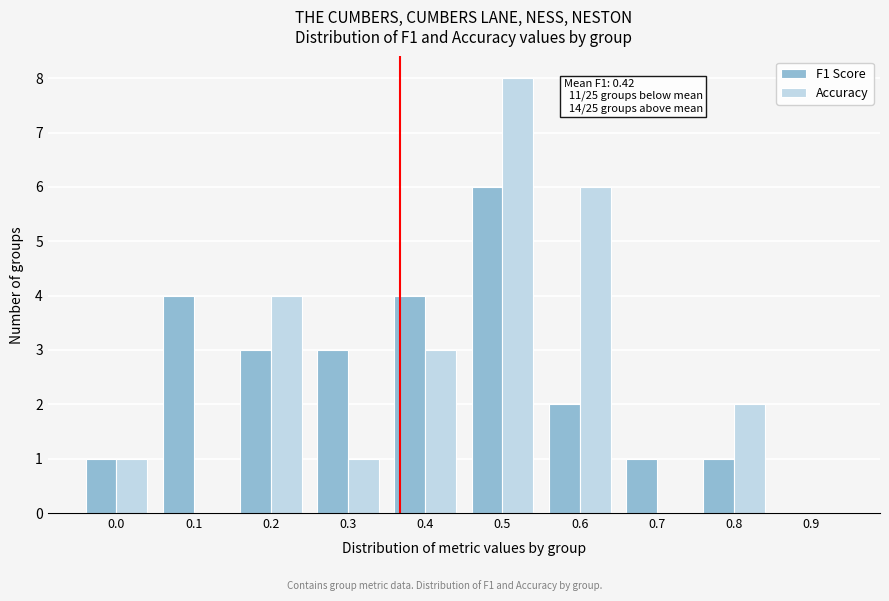

Reading left to right, transcribe all the data shown in this chart.

F1 Score: 0.0=1	0.1=4	0.2=3	0.3=3	0.4=4	0.5=6	0.6=2	0.7=1	0.8=1	0.9=0
Accuracy: 0.0=1	0.1=0	0.2=4	0.3=1	0.4=3	0.5=8	0.6=6	0.7=0	0.8=2	0.9=0